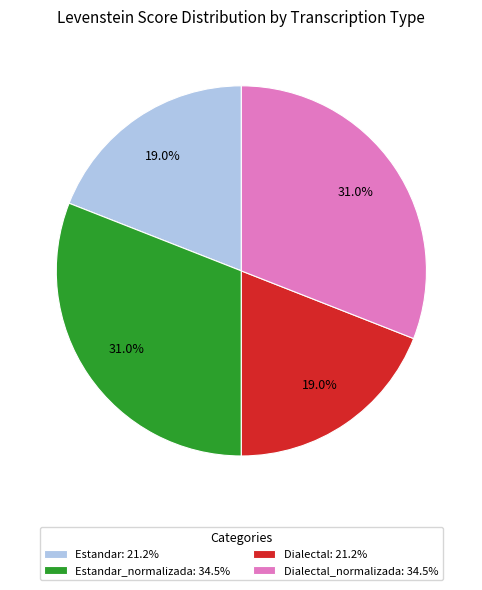

How many segments does this pie chart have?

4